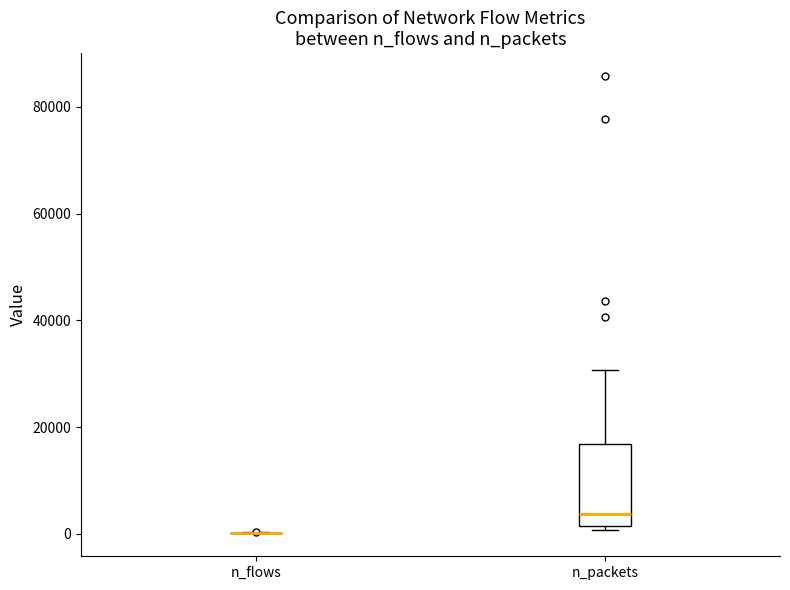

Reading left to right, read every box against the y-axis: the position of its median line, the range the box covers, and the ends of its whiskers. The values are not printed on the chart, so give them approximately, as read against the axis.

n_flows: box collapsed to a line at 0, whiskers 0 to 0
n_packets: median 4000, box 2000 to 16000, whiskers 0 to 30000